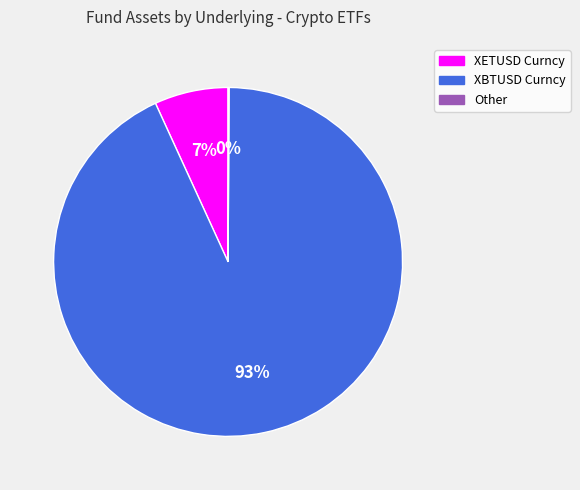

To the nearest percent, what is the difference between the largest and smallest slice percentages?

93%